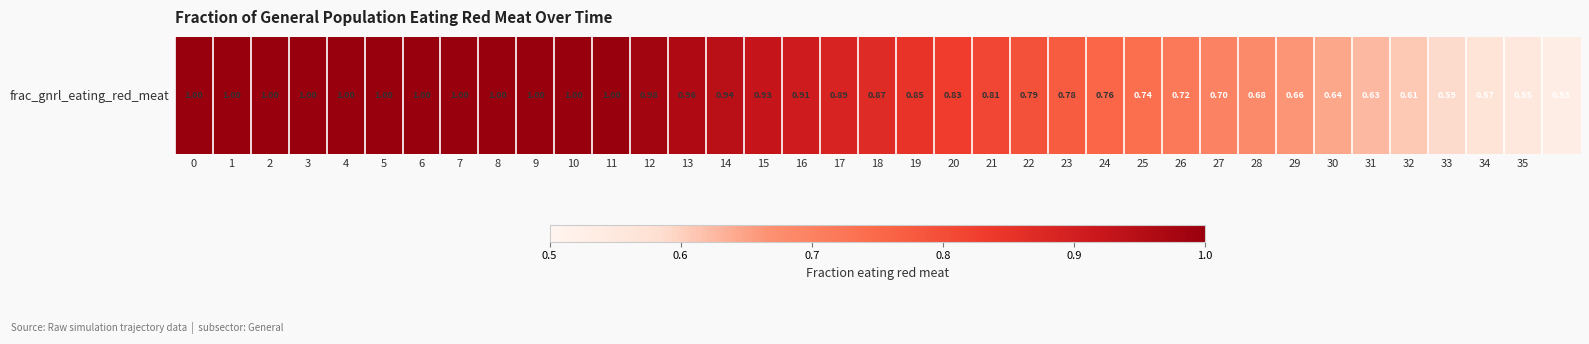

What is the maximum value shown in the chart?

1.0